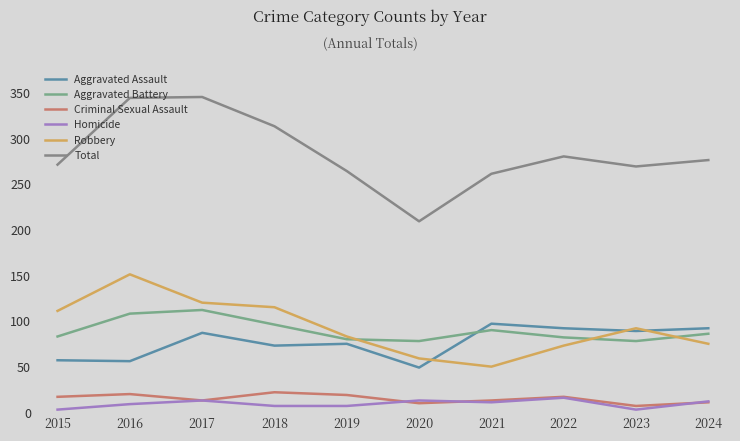

How many values in the Aggravated Assault series are below 87?

5